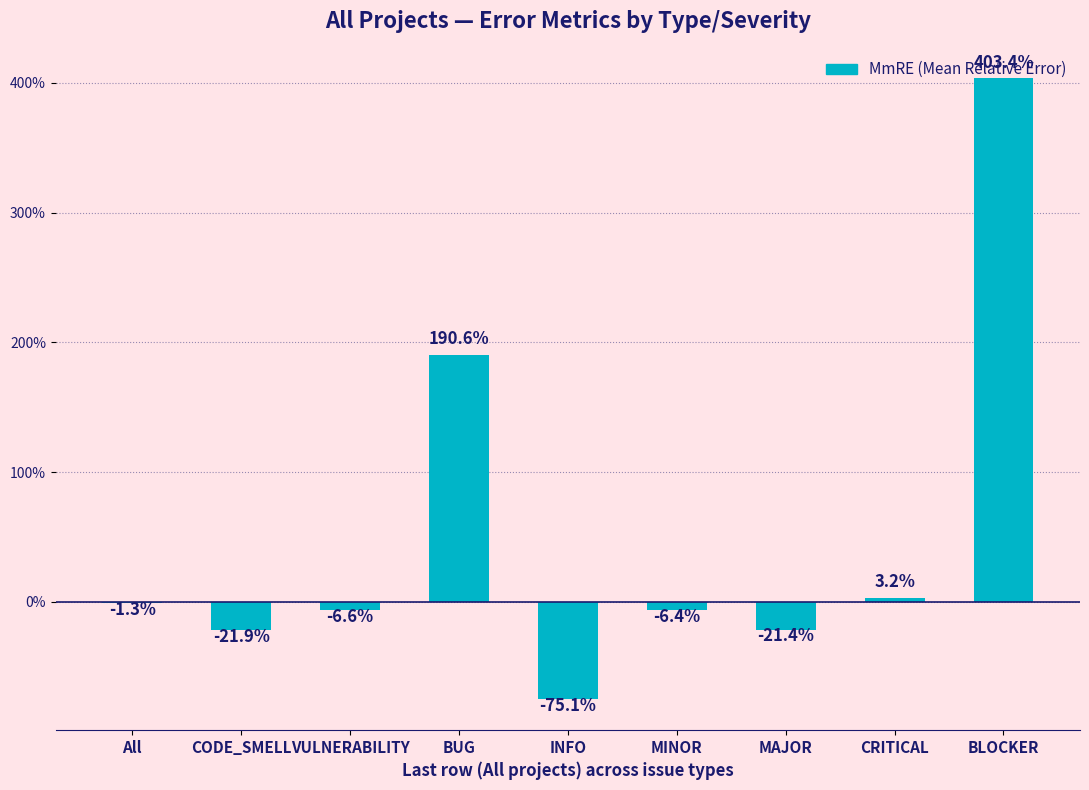

Are the bars horizontal?

No